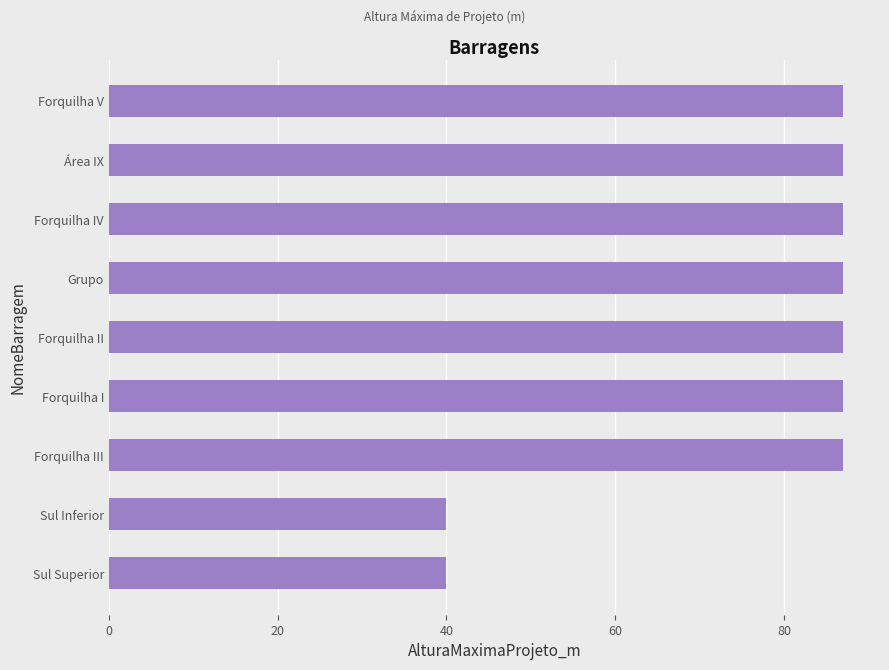

Reading bottom to top, extract all data points from this chart.

Sul Superior=40	Sul Inferior=40	Forquilha III=87	Forquilha I=87	Forquilha II=87	Grupo=87	Forquilha IV=87	Área IX=87	Forquilha V=87